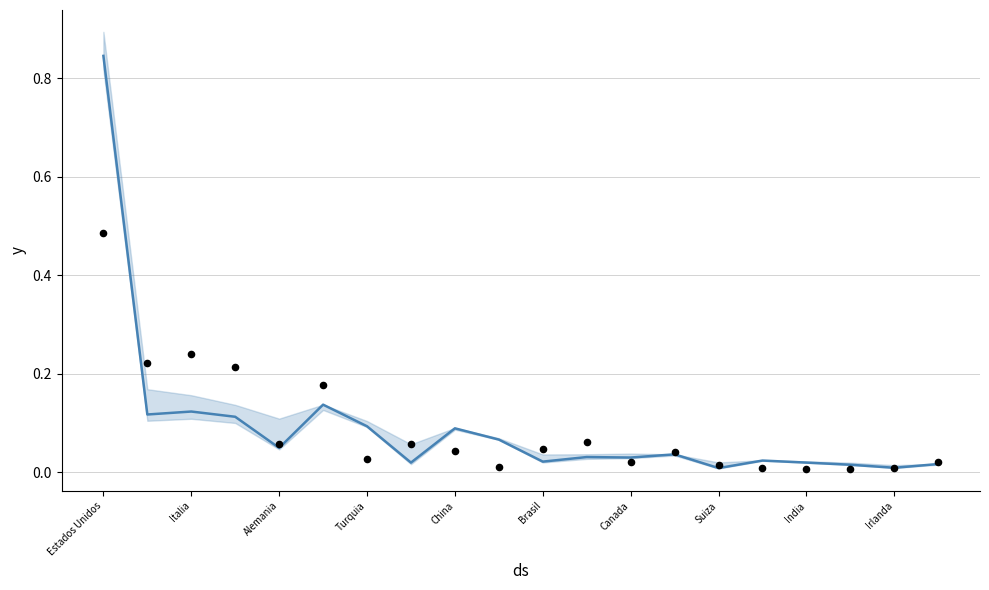

Which has a higher value, 13 or Alemania?

Alemania